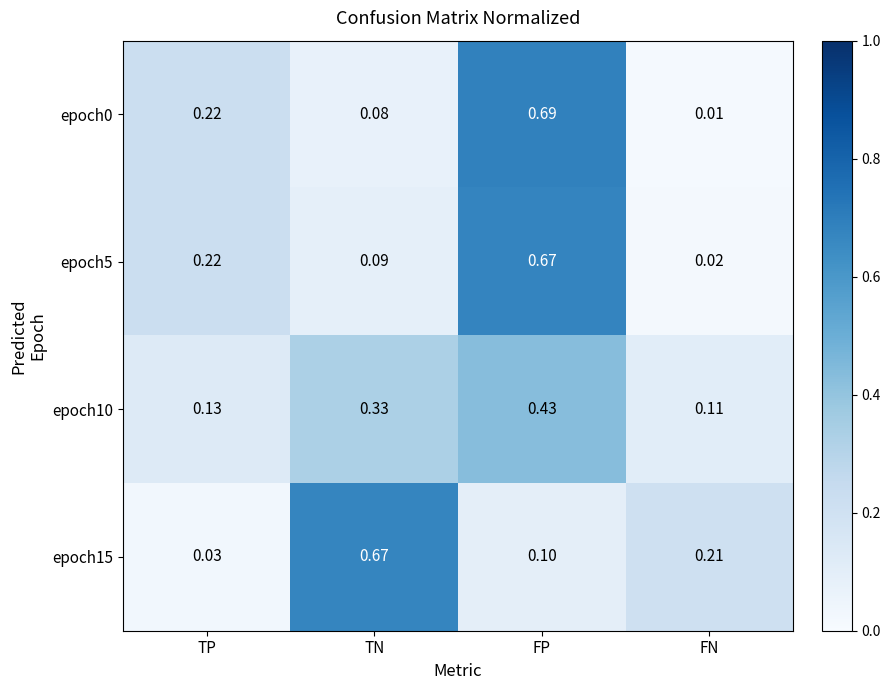

At which category is the sum across all series the highest?

FP